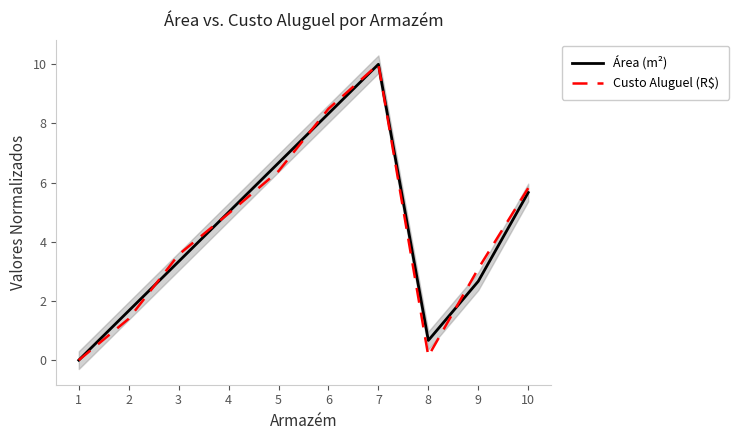

The value of Custo Aluguel (R$) at 3 is 3.6. True or false?

True